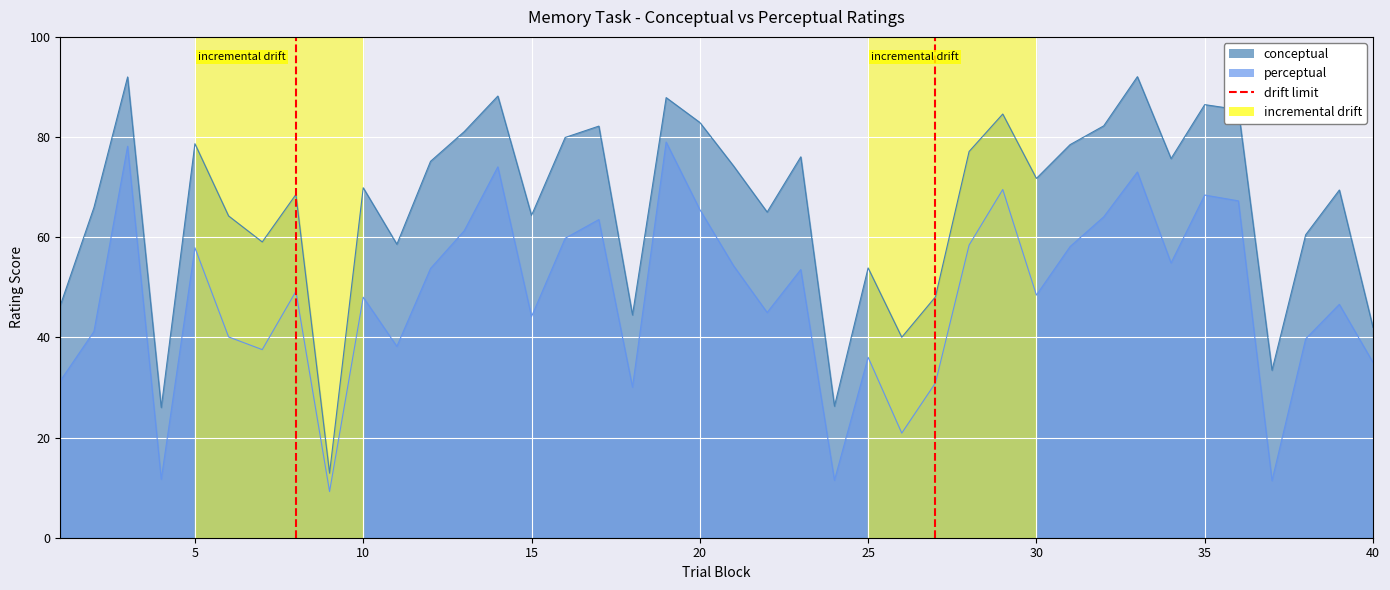

Reading left to right, list all the values displayed in this chart.

conceptual: 1=46.4	2=65.9	3=92.0	4=26.0	5=78.7	6=64.2	7=59.1	8=68.5	9=12.9	10=69.9	11=58.6	12=75.2	13=81.1	14=88.2	15=64.3	16=79.9	17=82.2	18=44.5	19=87.9	20=82.9	21=74.2	22=65.0	23=76.1	24=26.3	25=53.9	26=40.0	27=48.1	28=77.1	29=84.6	30=71.7	31=78.5	32=82.2	33=92.1	34=75.7	35=86.5	36=85.5	37=33.4	38=60.5	39=69.4	40=42.0
perceptual: 1=31.3	2=41.2	3=78.2	4=11.7	5=57.9	6=40.1	7=37.6	8=49.2	9=9.2	10=48.0	11=38.2	12=53.8	13=61.3	14=74.1	15=44.1	16=59.8	17=63.5	18=30.1	19=79.0	20=65.5	21=54.3	22=45.0	23=53.5	24=11.5	25=36.0	26=20.9	27=30.9	28=58.4	29=69.5	30=48.4	31=58.1	32=64.1	33=73.0	34=54.9	35=68.4	36=67.3	37=11.4	38=39.7	39=46.6	40=35.0